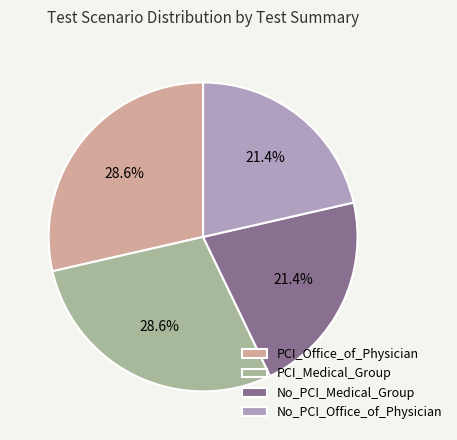

How many slices are in this pie chart?

4